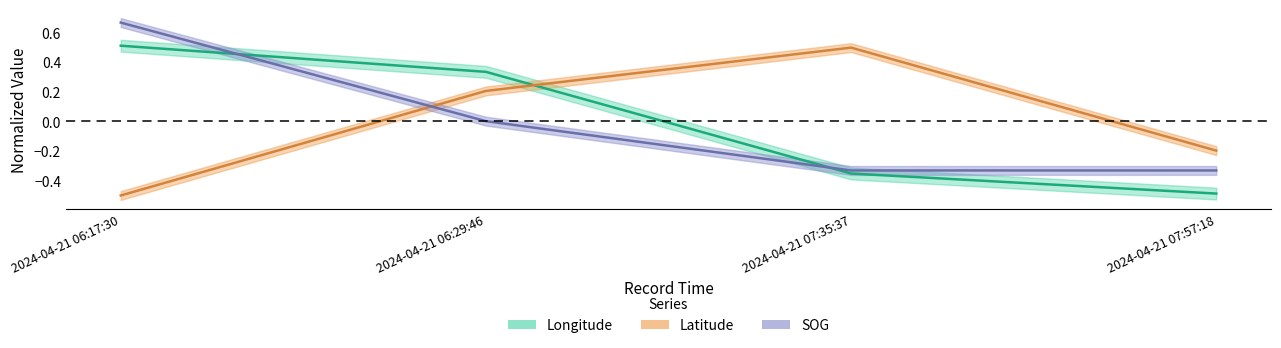

What is the label of the 1st point from the left?

2024-04-21 06:17:30